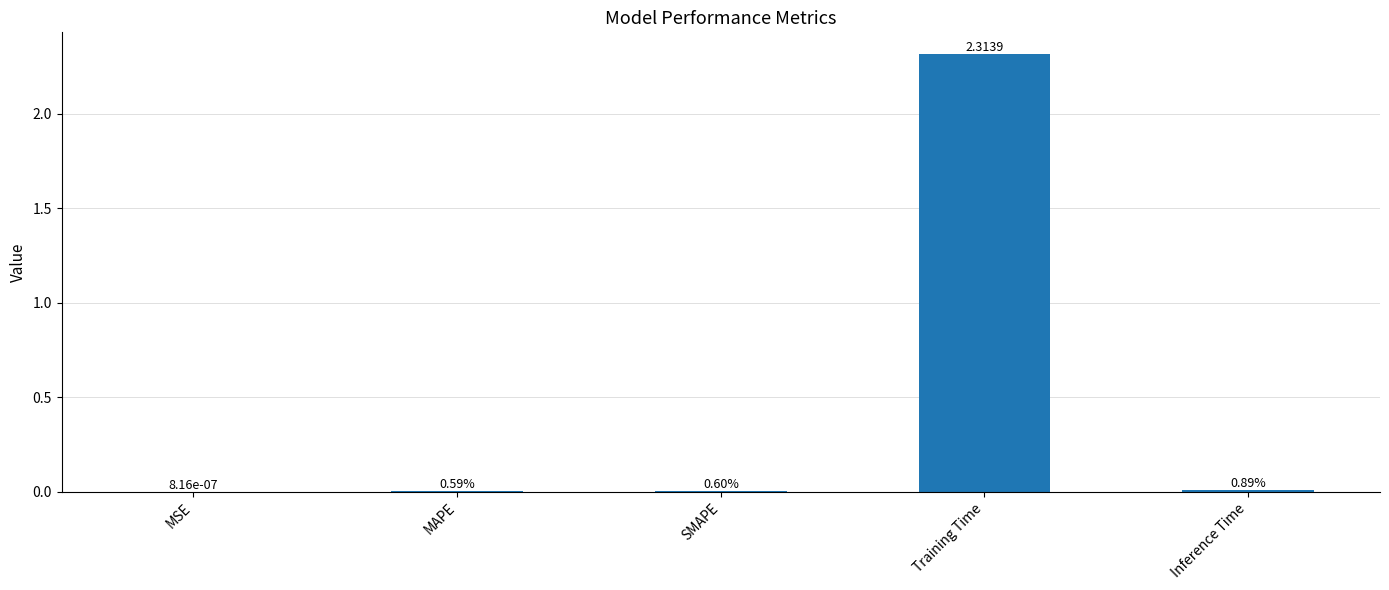

What is the difference between the maximum and minimum values?

2.3